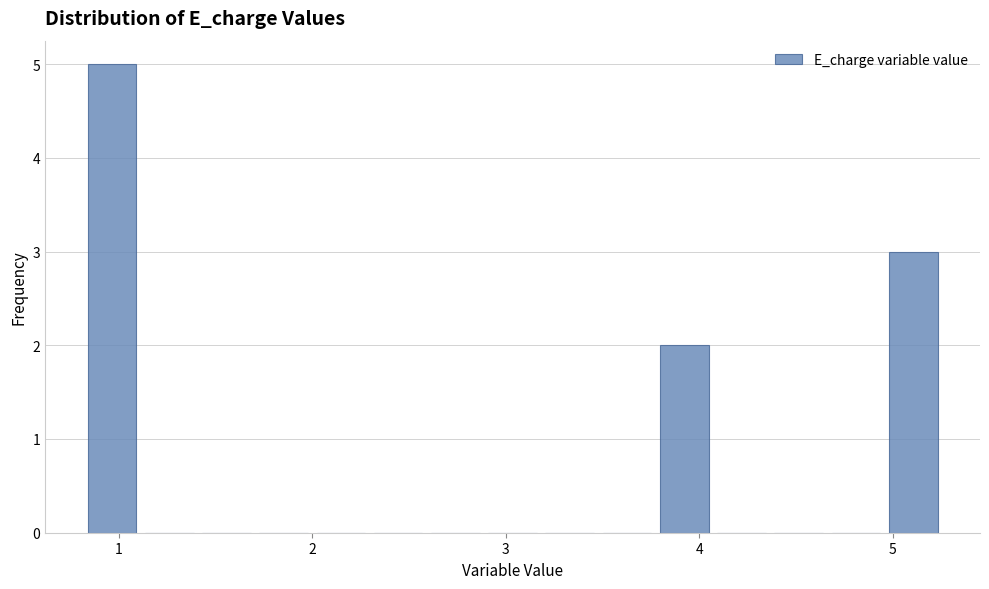

Around what value on the x-axis is the tallest bar? Give the approximate position of its centre, as read against the axis.

1.0